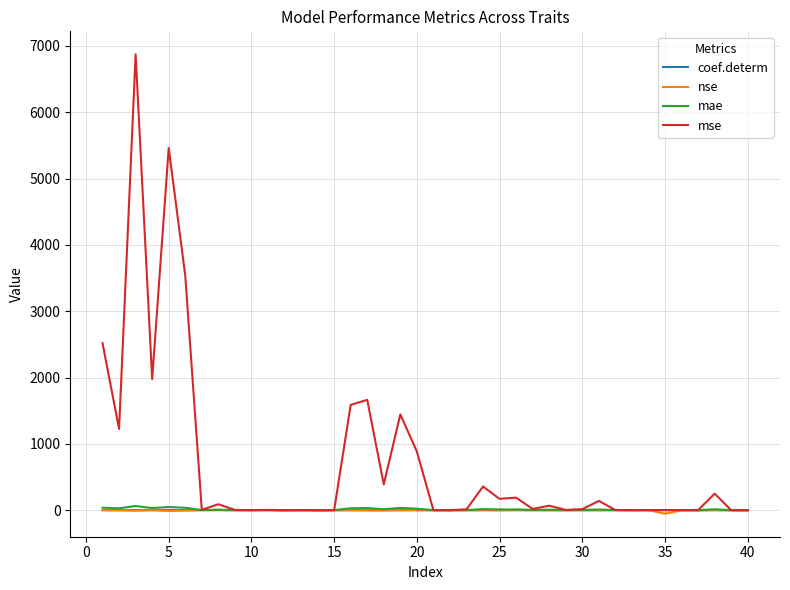

Which series has the largest total across all categories?

mse